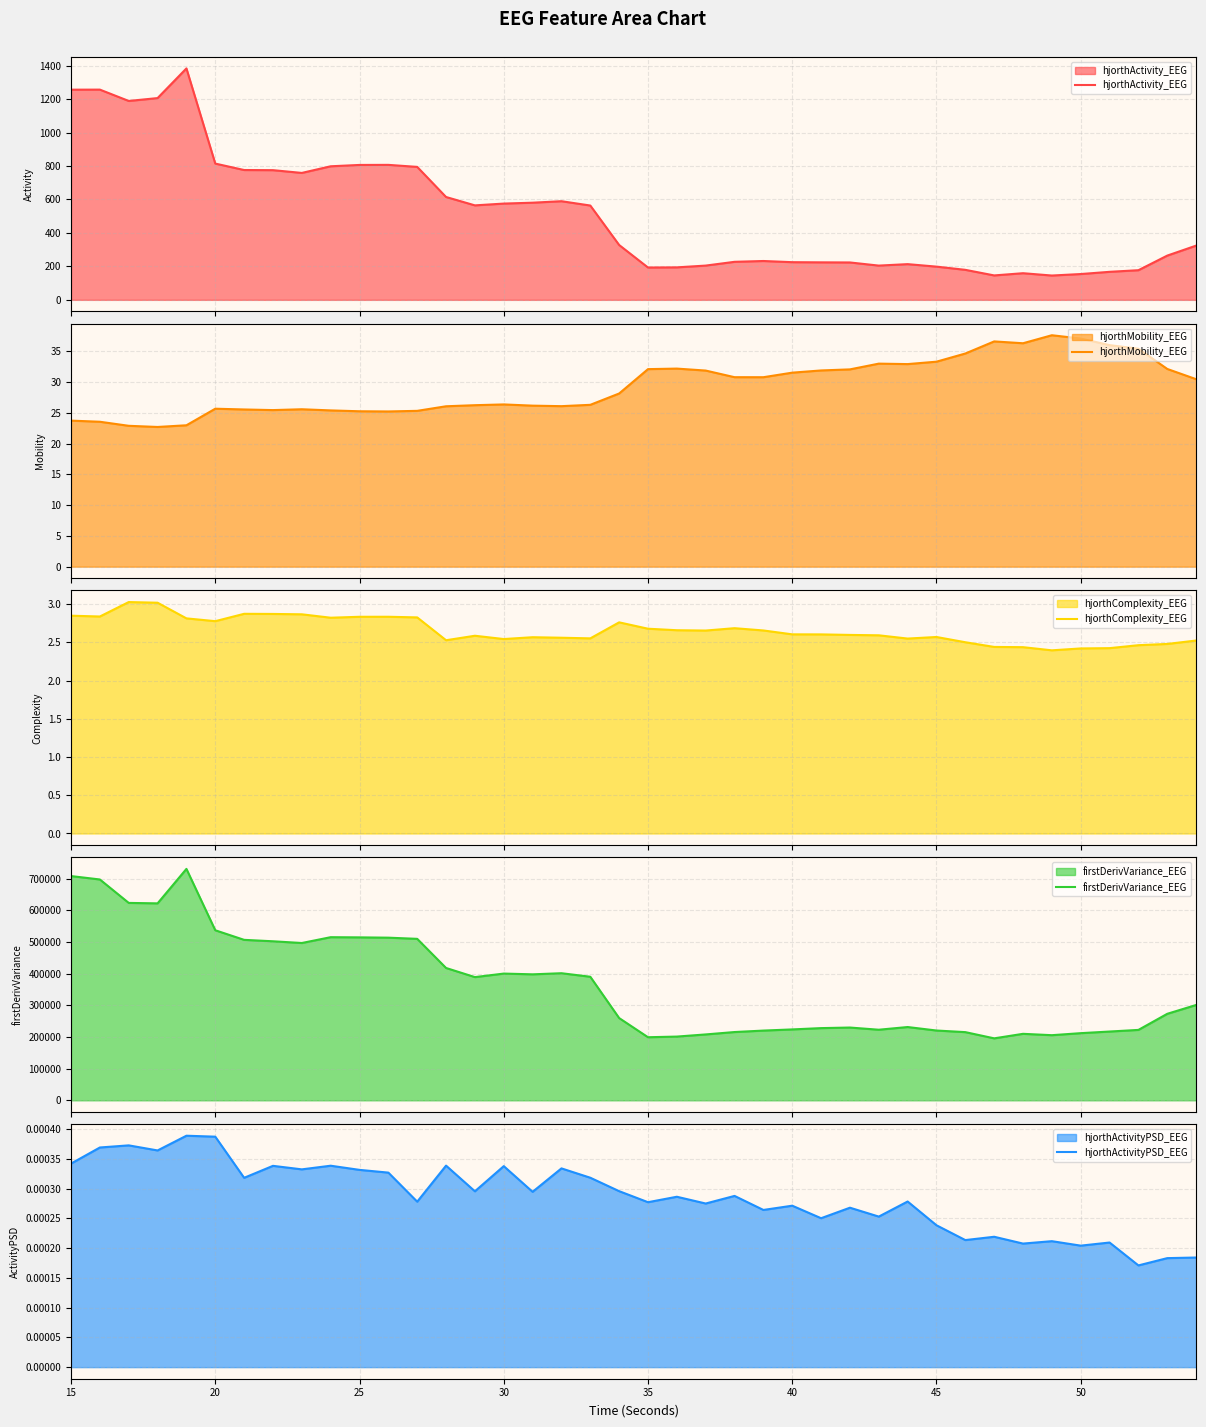

True or false: hjorthActivity_EEG and hjorthMobility_EEG cross at least once.

False